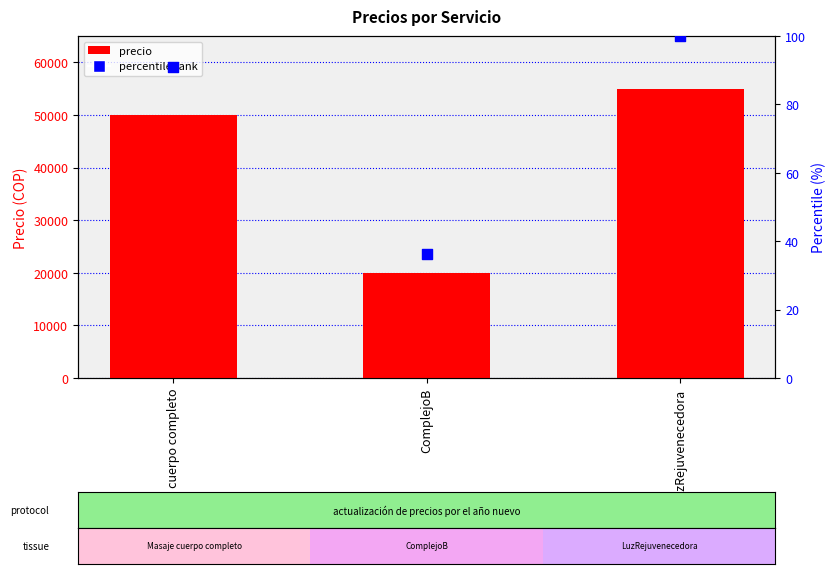

Is the value of precio at LuzRejuvenecedora greater than the value of percentile rank at LuzRejuvenecedora?

Yes